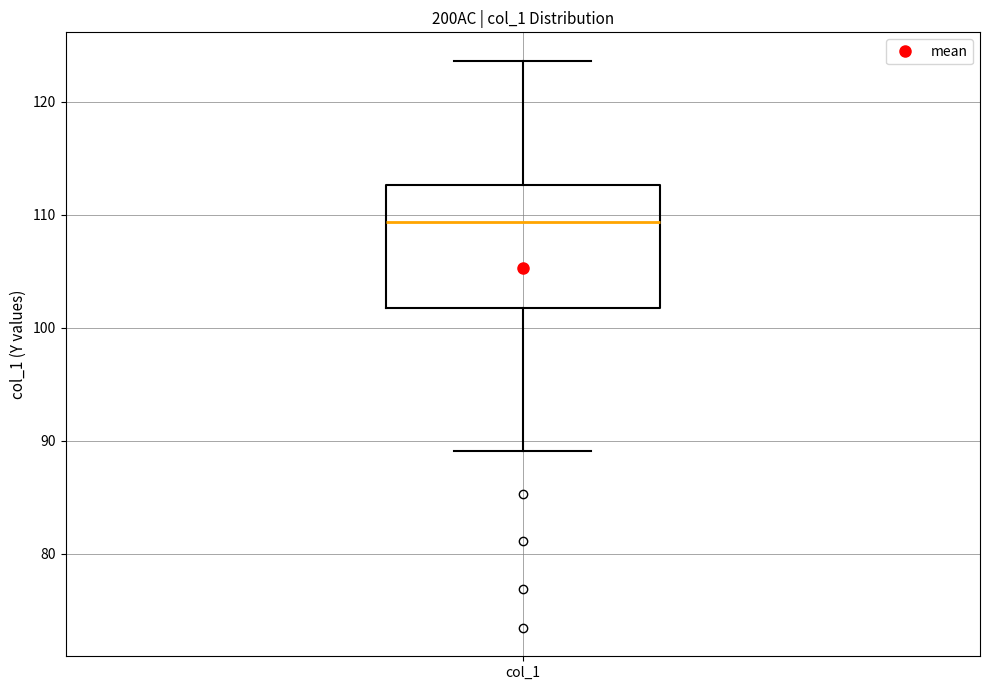

Transcribe this box plot: give where the median line is, the range the box spans, and where the two whiskers end, as read against the y-axis. The values are not printed on the chart, so give them approximately, as read against the axis.

median 109, box 102 to 113, whiskers 89 to 124